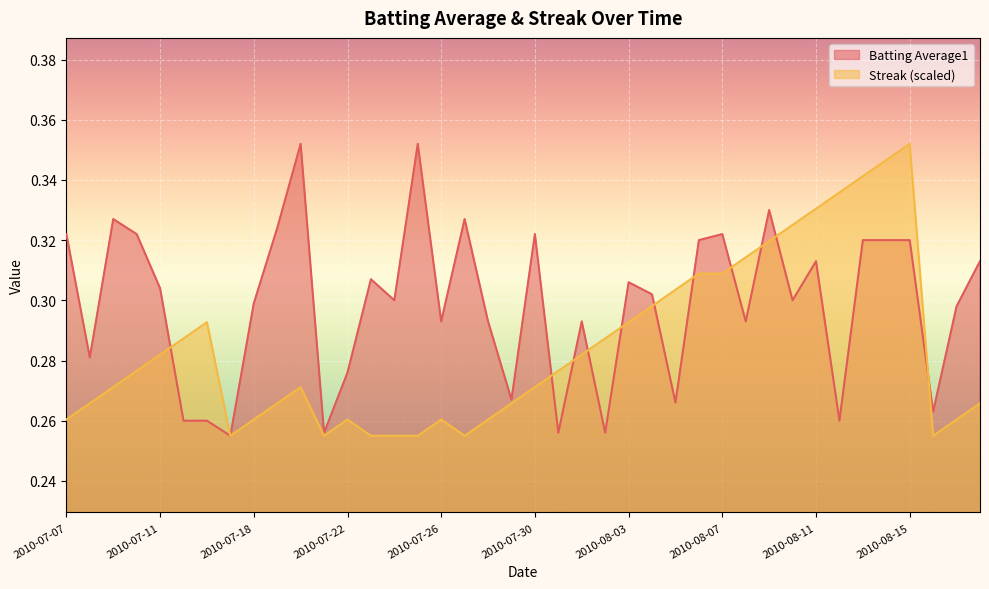

Reading left to right, list all the values displayed in this chart.

Batting Average1: 0.3	0.3	0.3	0.3	0.3	0.3	0.3	0.3	0.3	0.3	0.4	0.3	0.3	0.3	0.3	0.4	0.3	0.3	0.3	0.3	0.3	0.3	0.3	0.3	0.3	0.3	0.3	0.3	0.3	0.3	0.3	0.3	0.3	0.3	0.3	0.3	0.3	0.3	0.3	0.3
Streak: 0.3	0.3	0.3	0.3	0.3	0.3	0.3	0.3	0.3	0.3	0.3	0.3	0.3	0.3	0.3	0.3	0.3	0.3	0.3	0.3	0.3	0.3	0.3	0.3	0.3	0.3	0.3	0.3	0.3	0.3	0.3	0.3	0.3	0.3	0.3	0.3	0.4	0.3	0.3	0.3